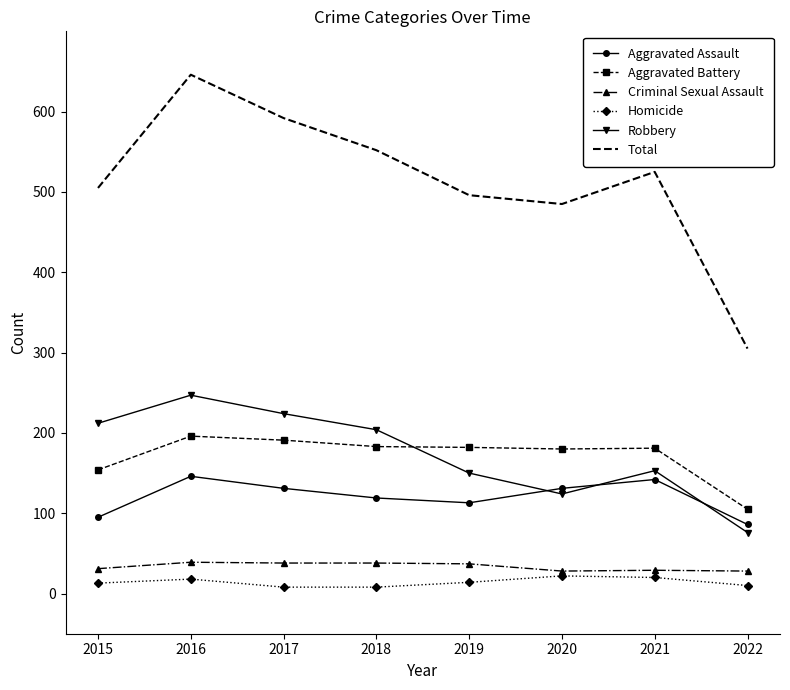

What is the highest value of the Total series?

646